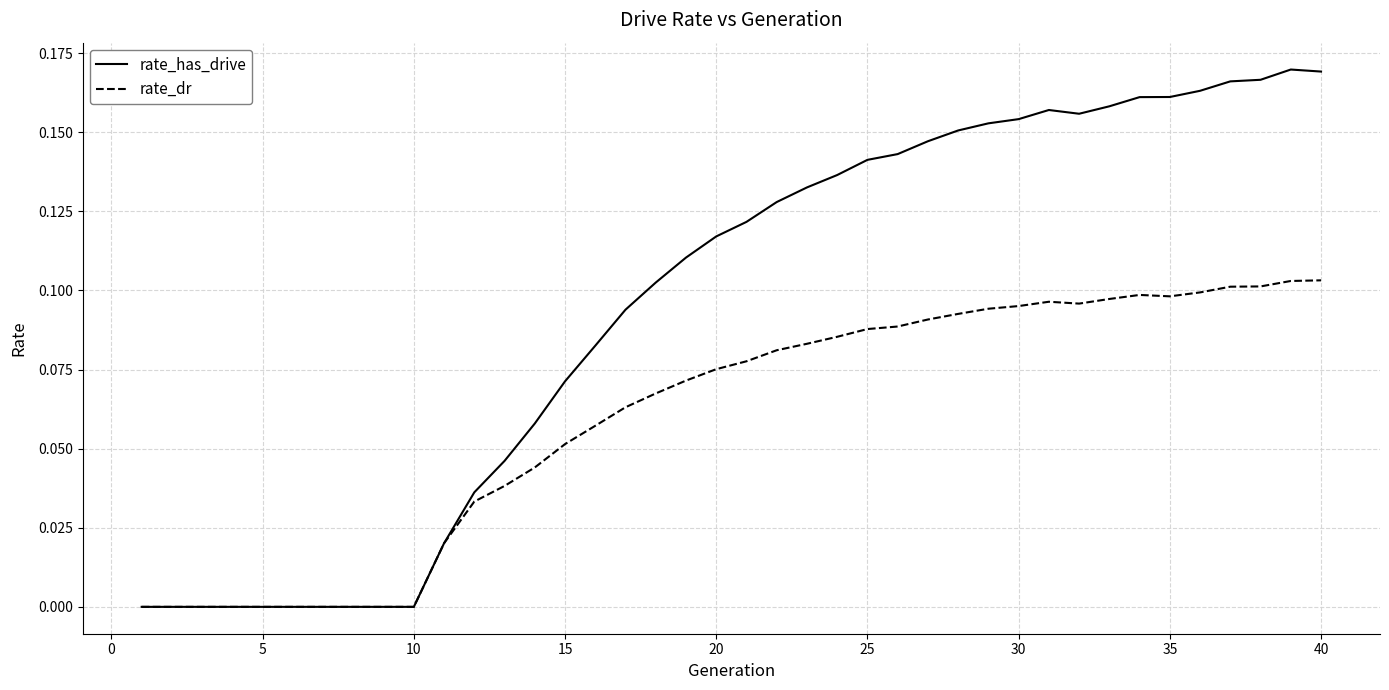

List the series in order of their peak value, lowest first.

rate_dr, rate_has_drive